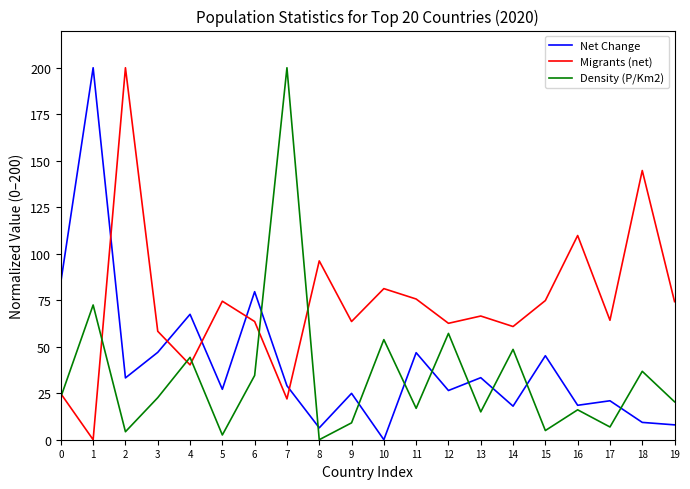

Rank the series at 14 from lowest to highest value.

Net Change, Density (P/Km2), Migrants (net)